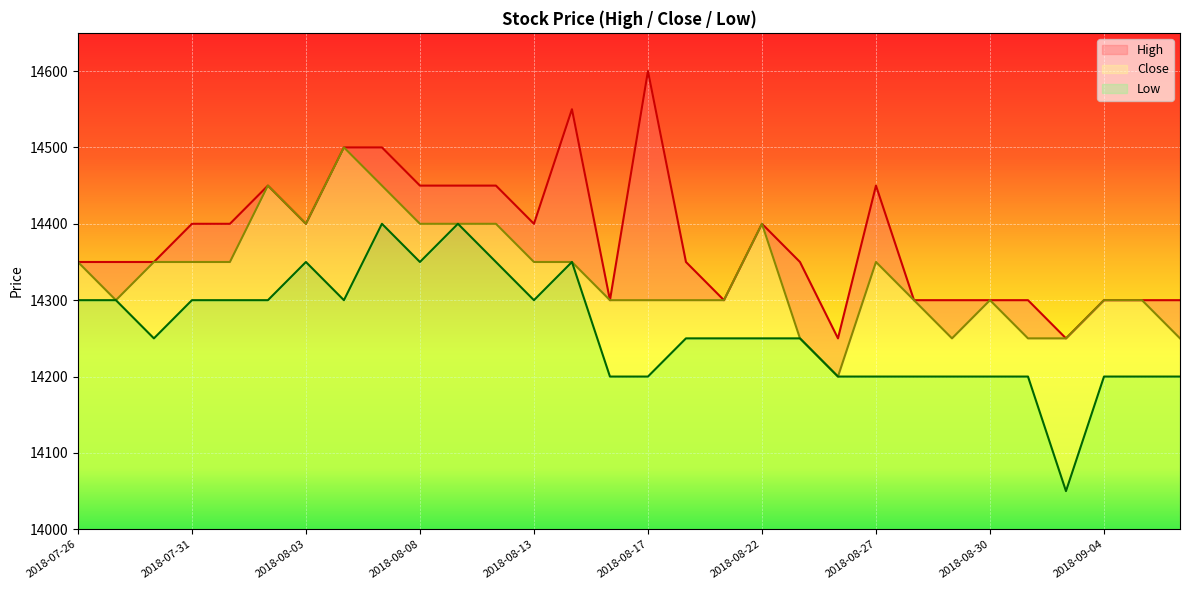

What is the label of the 7th point from the right?

2018-08-29